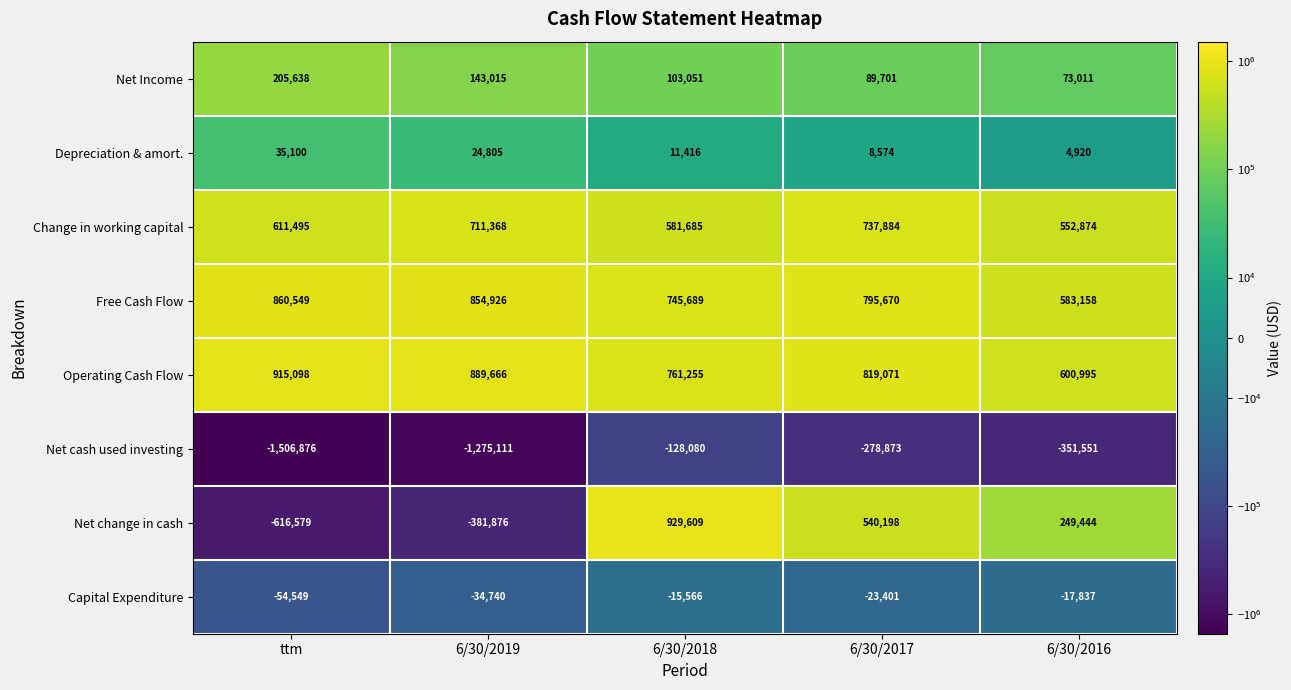

At 6/30/2017, list the series in order from largest to smallest.

Operating Cash Flow, Free Cash Flow, Change in working capital, Net change in cash, Net Income, Depreciation & amort., Capital Expenditure, Net cash used investing